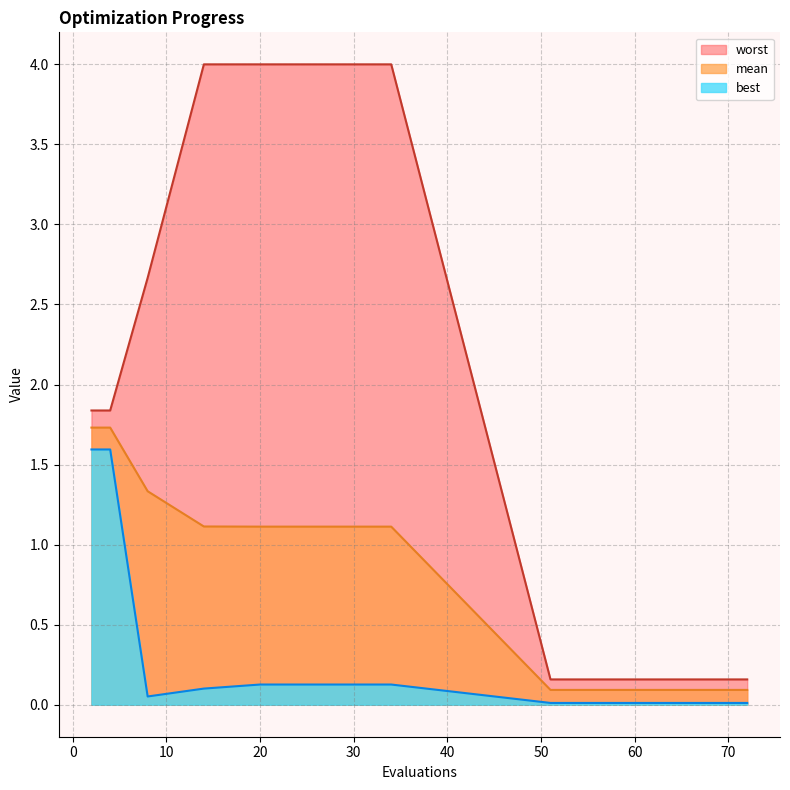

Which series has the widest spread of values?

worst